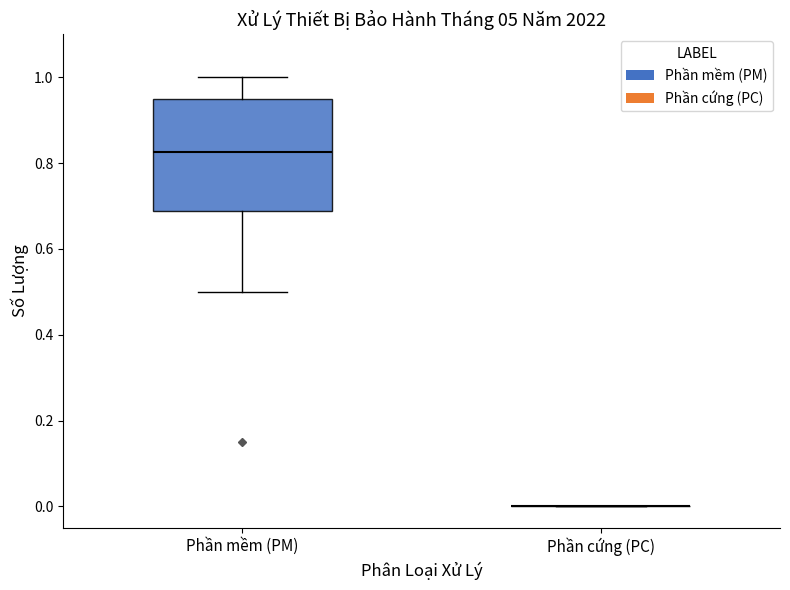

Which box is the tallest, from its lower edge to its upper edge?

Phần mềm (PM)